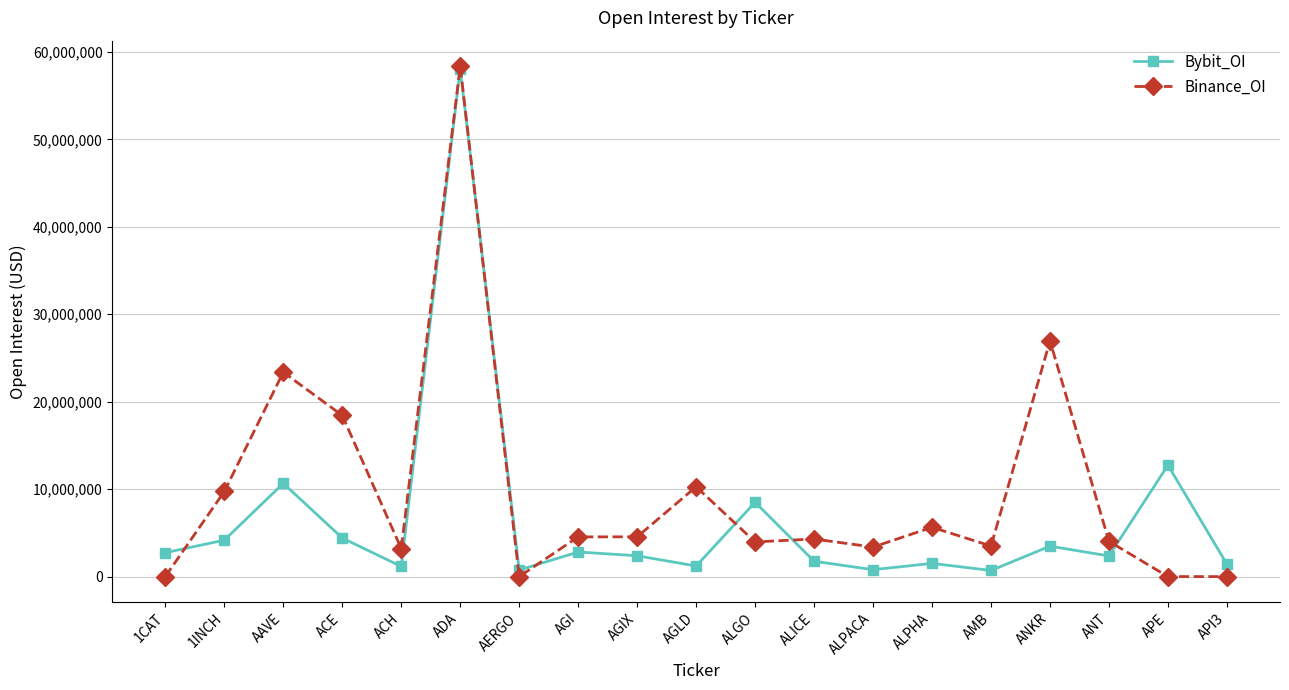

What is the value of the Bybit_OI point at the 1st from the left?

2735506